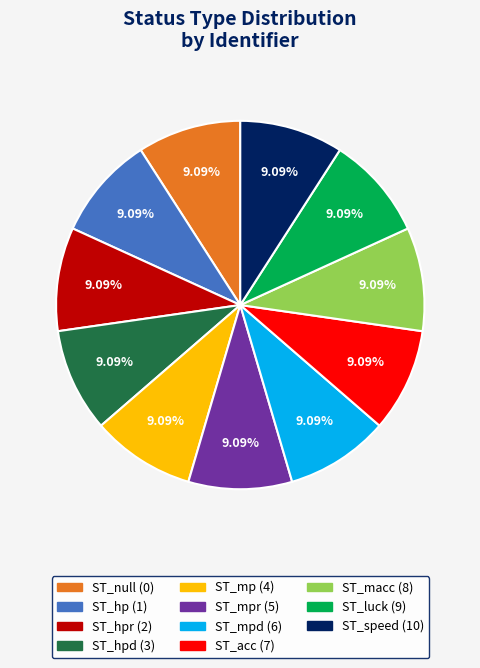

Is there any slice that represents more than half of the pie?

No